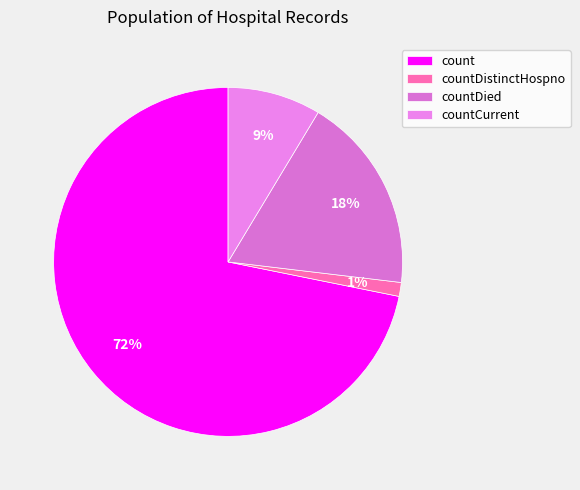

To the nearest percent, what percentage of the pie is countCurrent?

9%